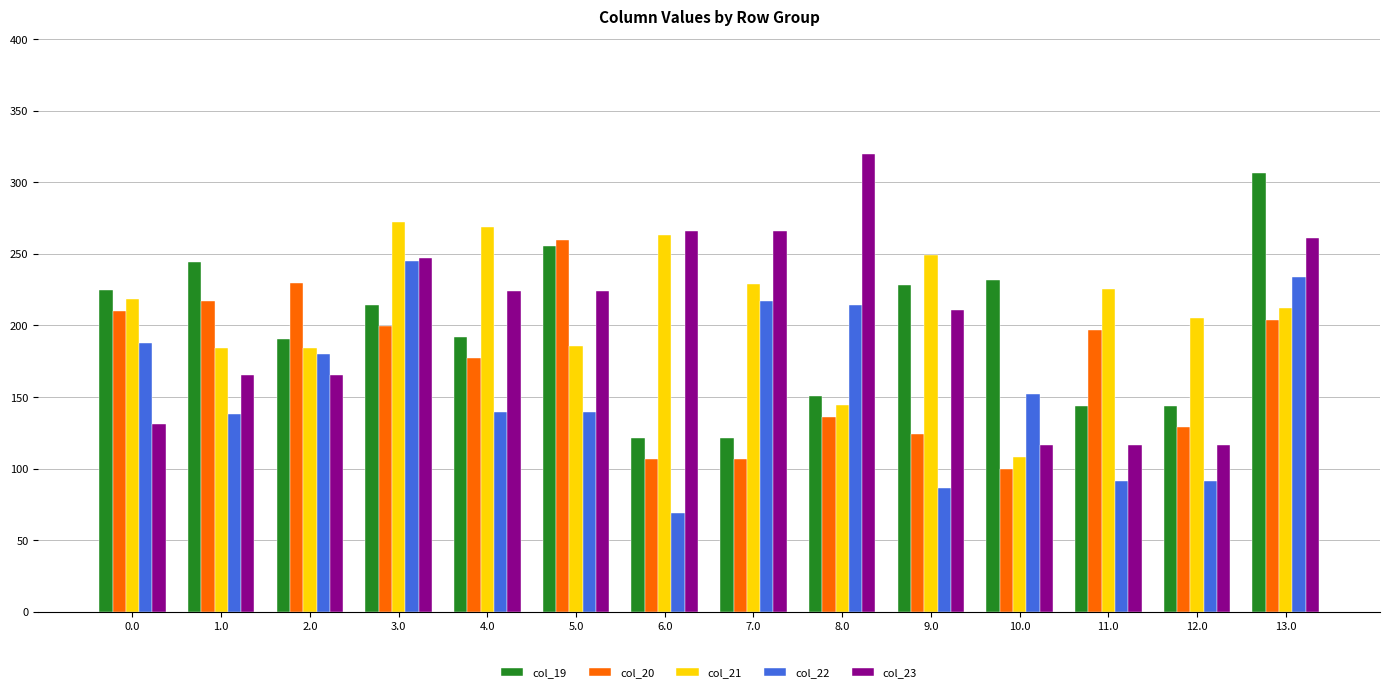

Which series has the widest spread of values?

col_23